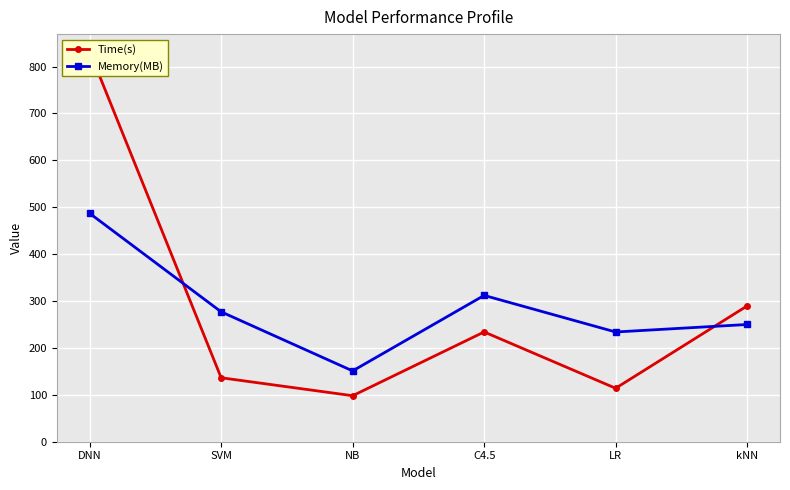

What are all the series names shown in the legend?

Time(s), Memory(MB)